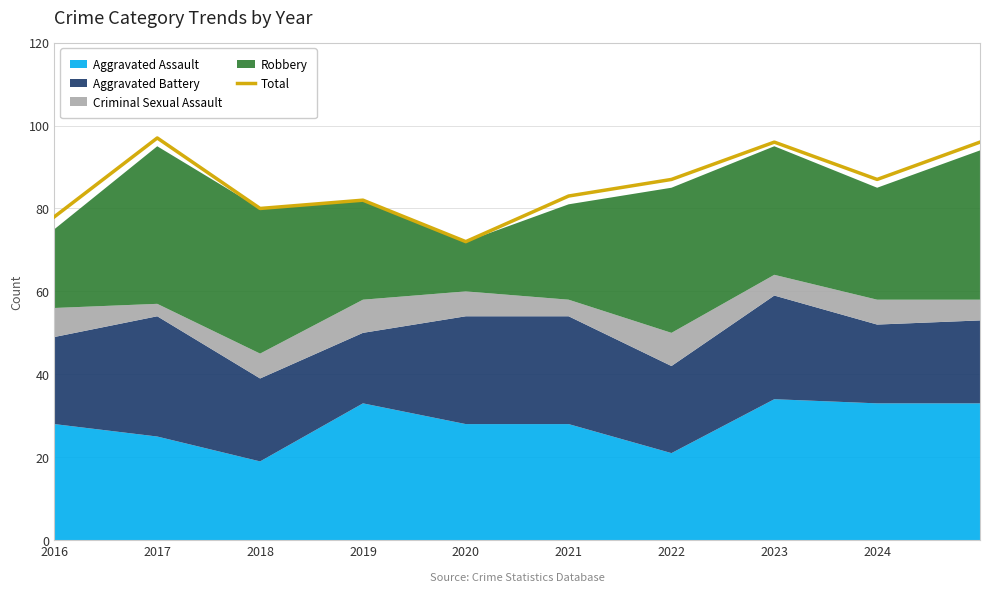

The value of Total at 2023 is 35. True or false?

False